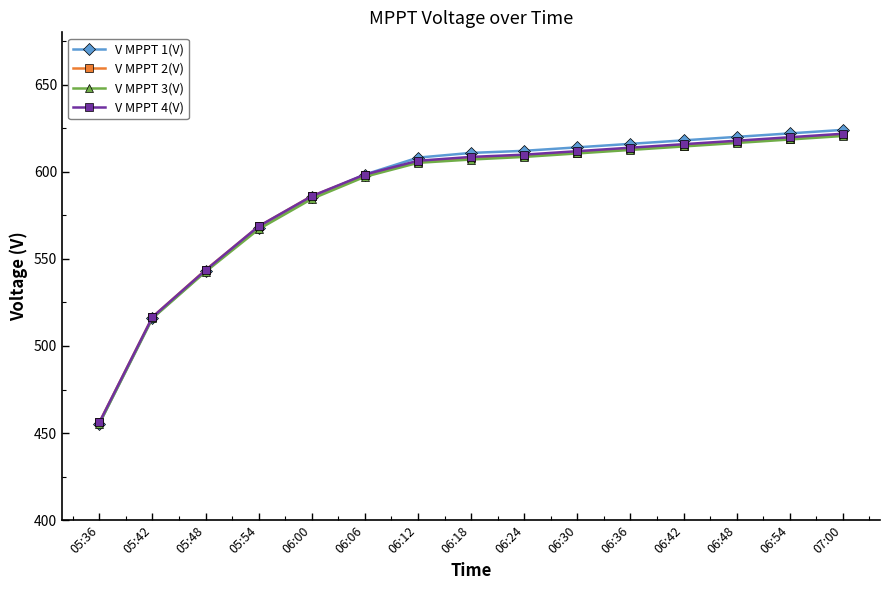

How many lines are shown in the chart?

4